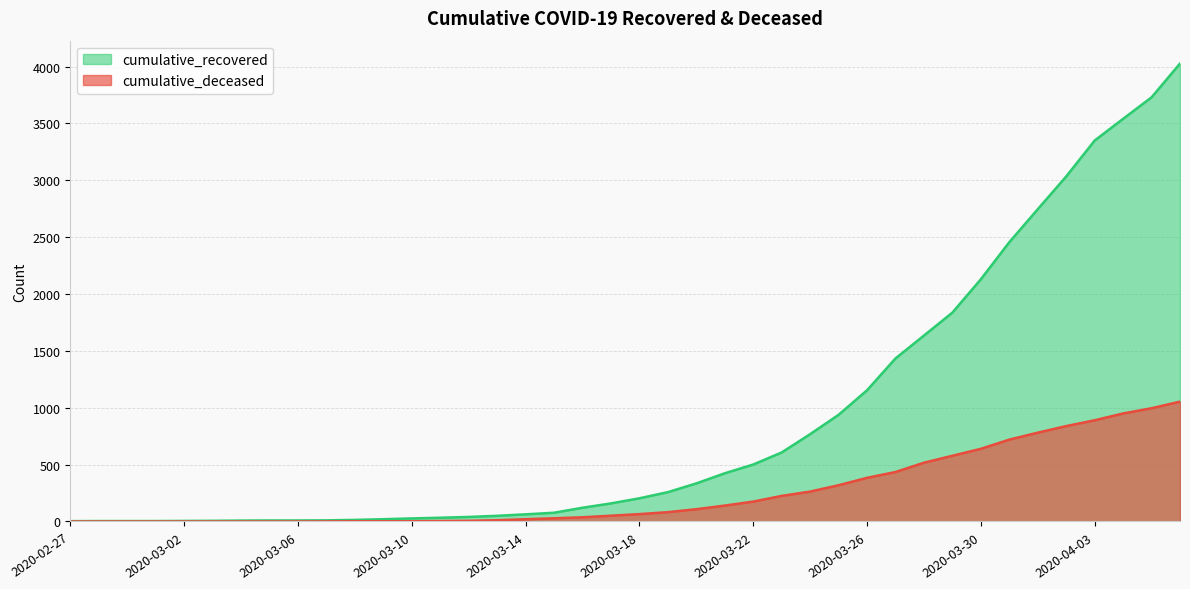

What is the greatest value displayed?

4027